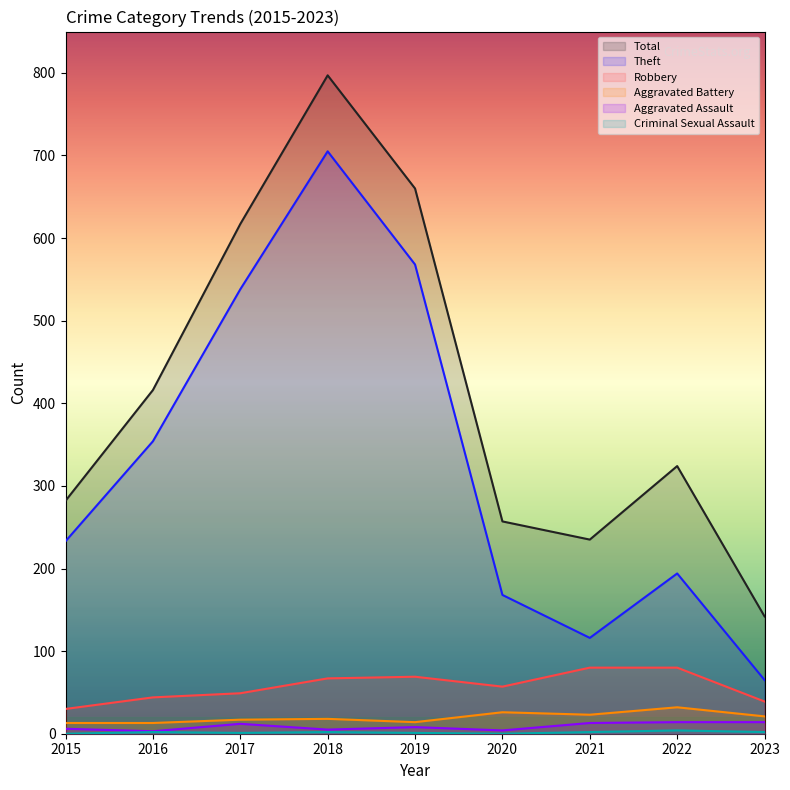

Which label corresponds to the smallest value in the chart?

2015